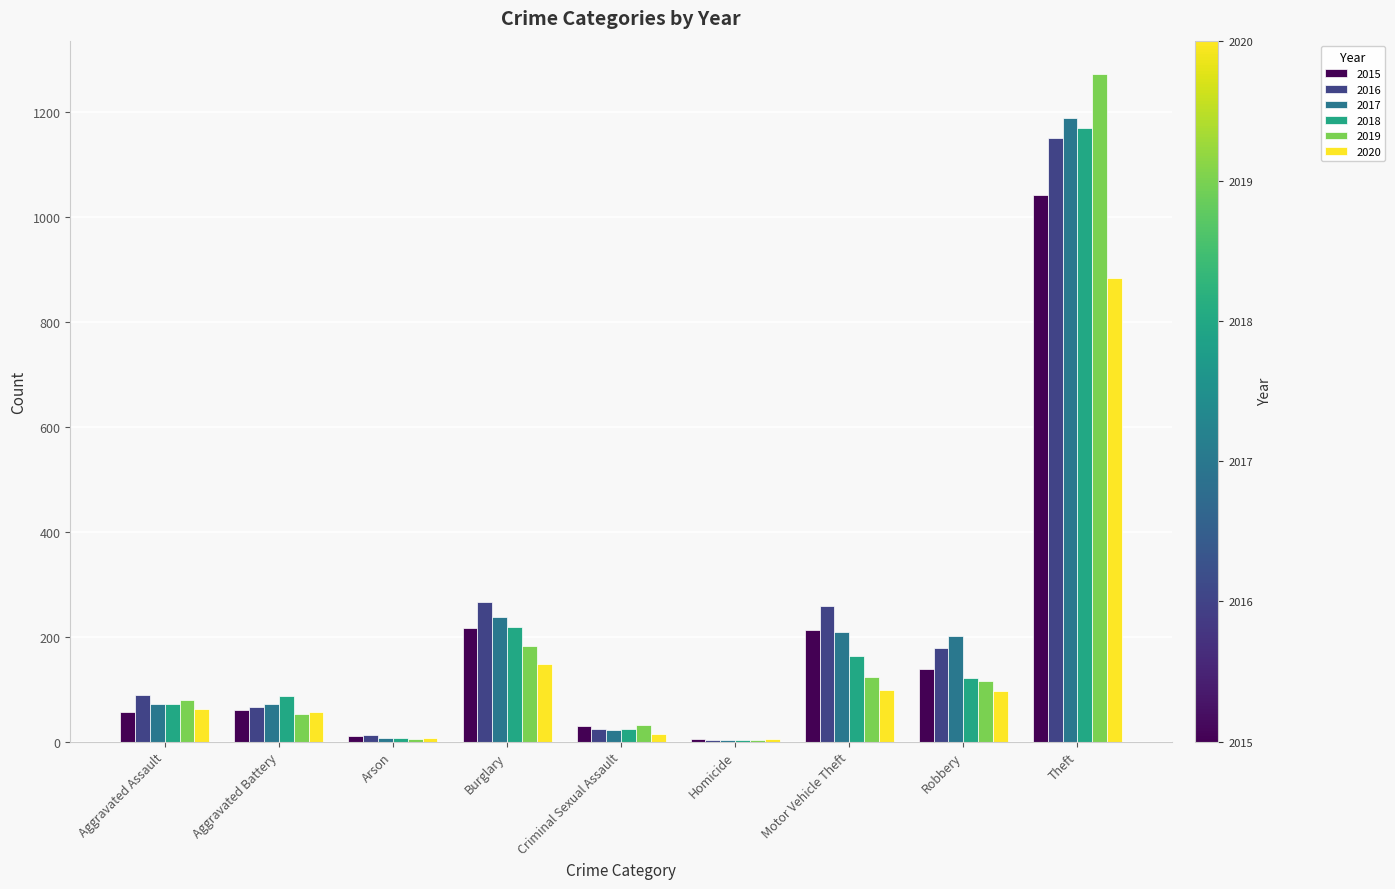

Between Burglary and Homicide, which series saw the biggest shift?

2016